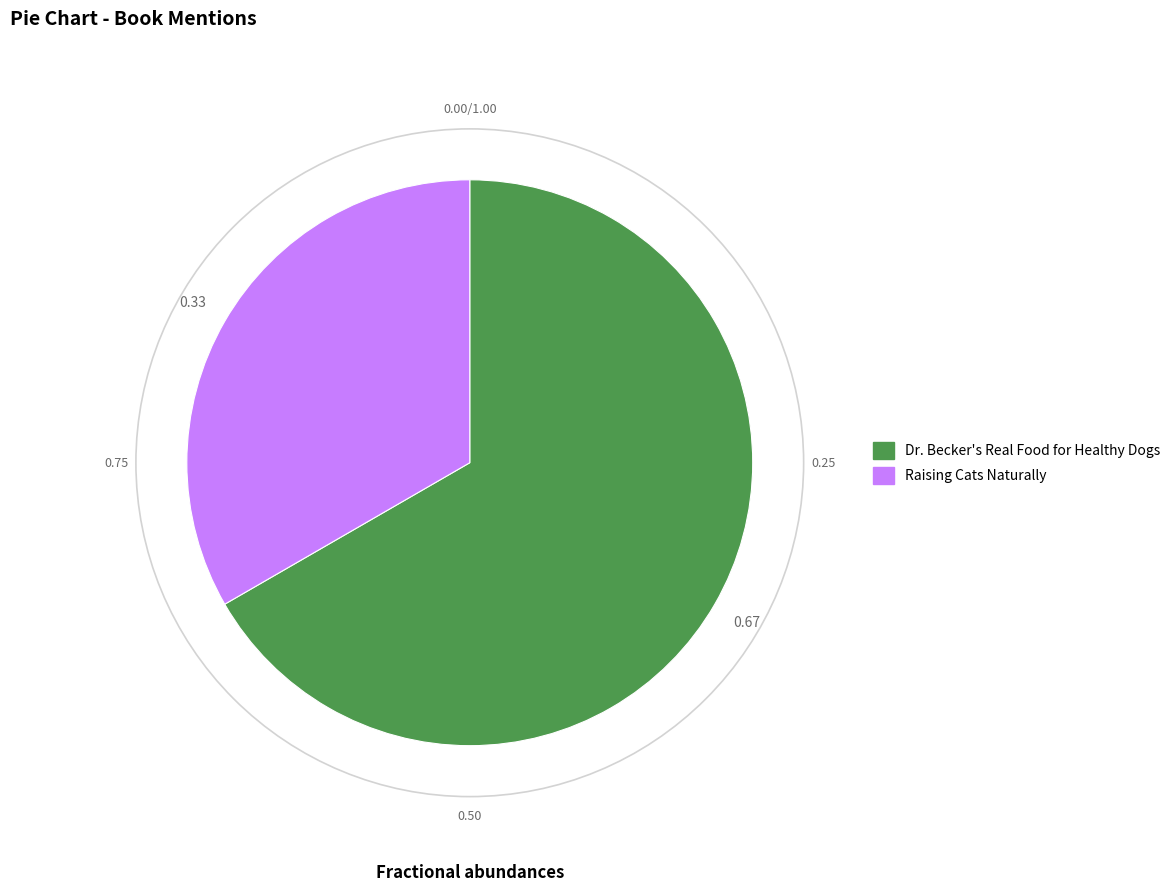

Rank the categories by value from lowest to highest.

Raising Cats Naturally, Dr. Becker's Real Food for Healthy Dogs